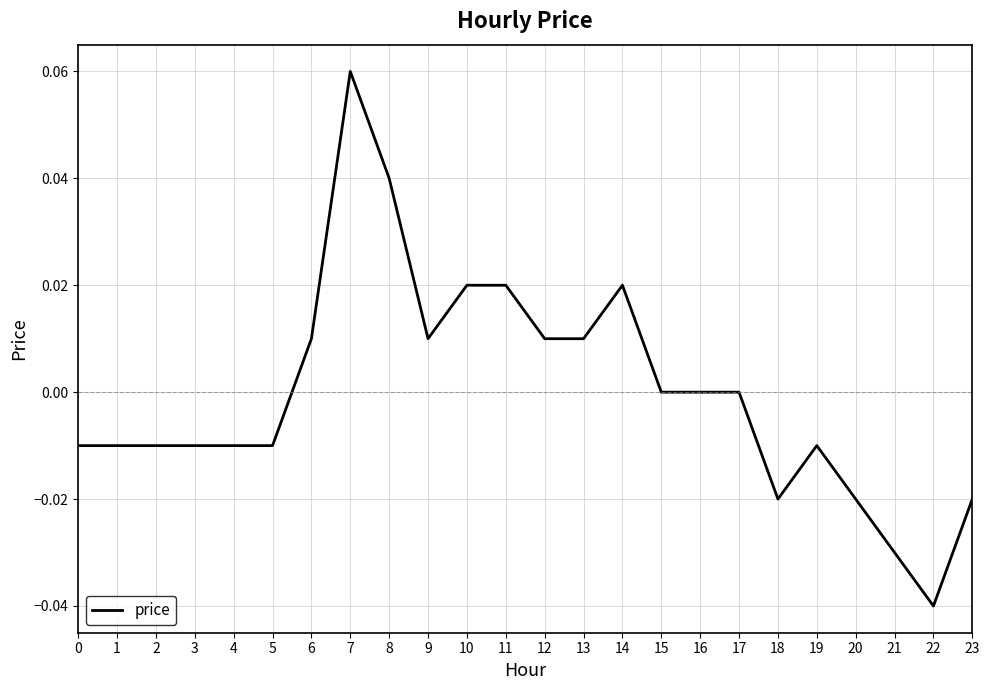

Where does the data first go above 0?

6